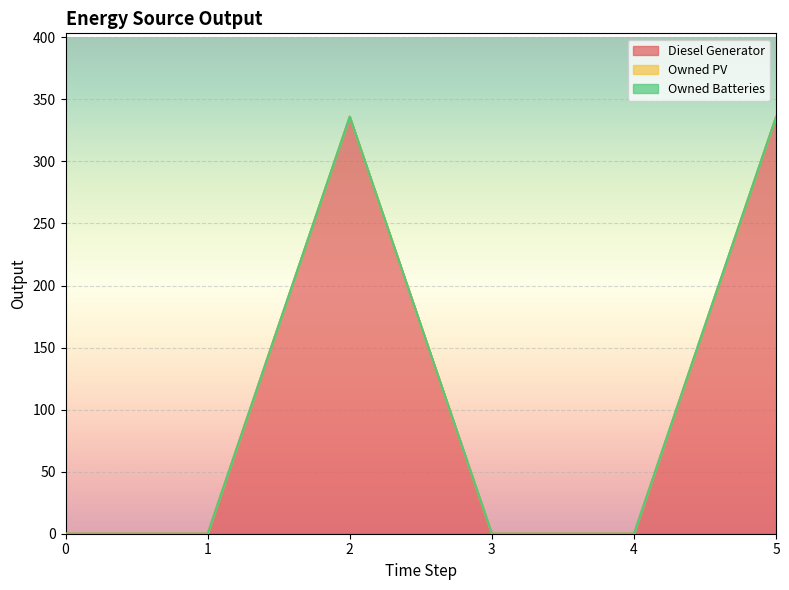

Between 2 and 3, which series saw the biggest shift?

Diesel Generator